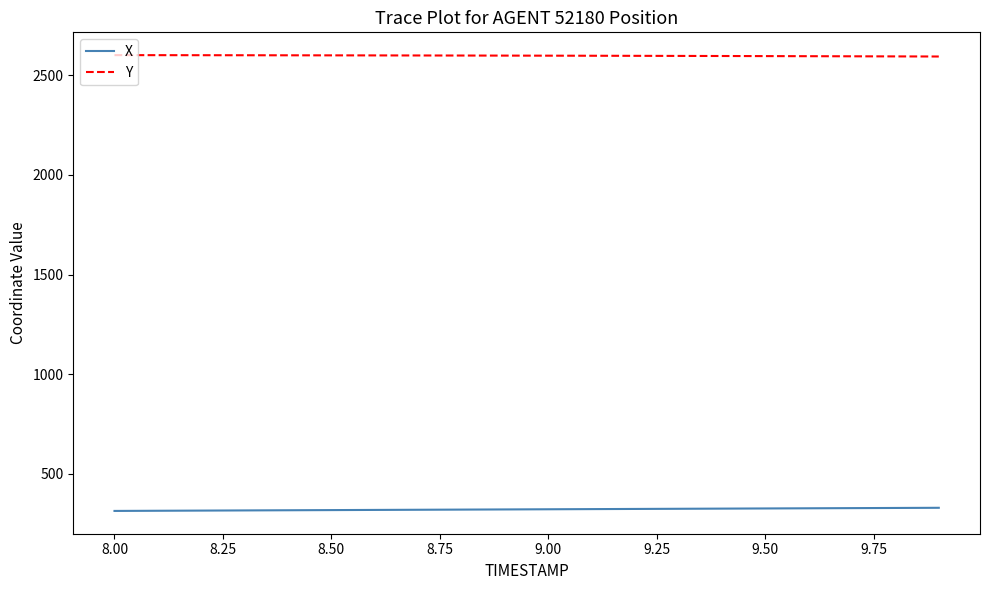

Which series has the largest total across all categories?

Y